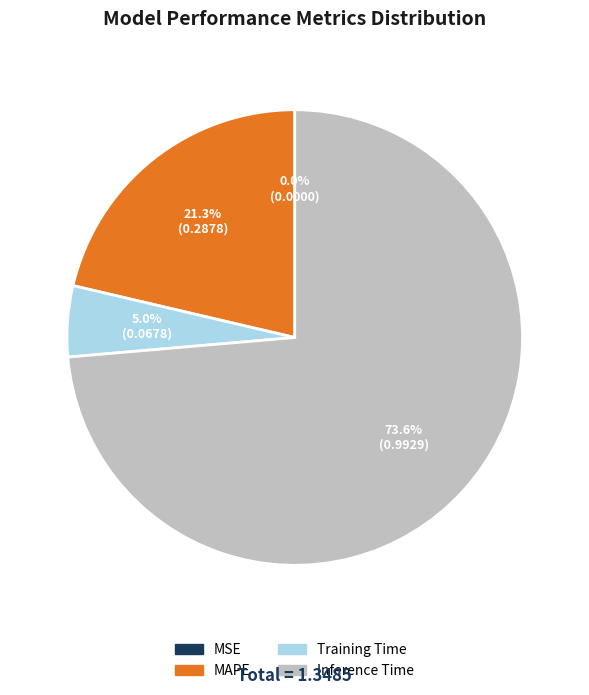

Which slice is the largest?

Inference Time